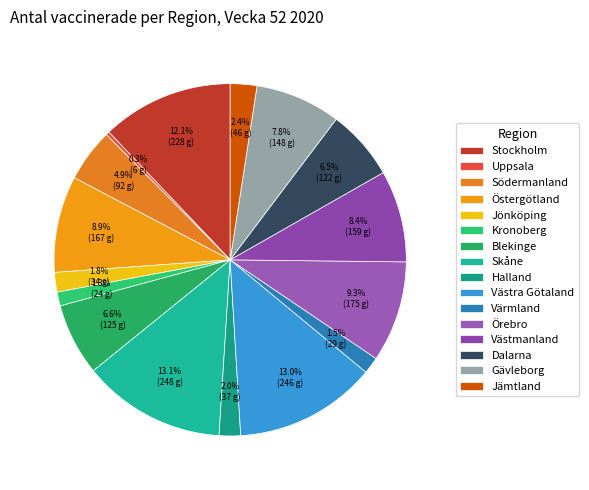

Is there any slice that represents more than half of the pie?

No